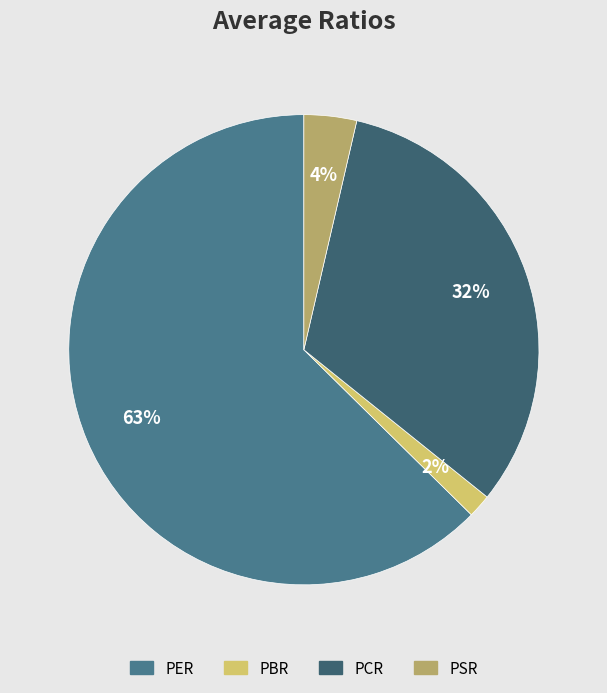

Is the sum of PCR and PSR greater than half?

No